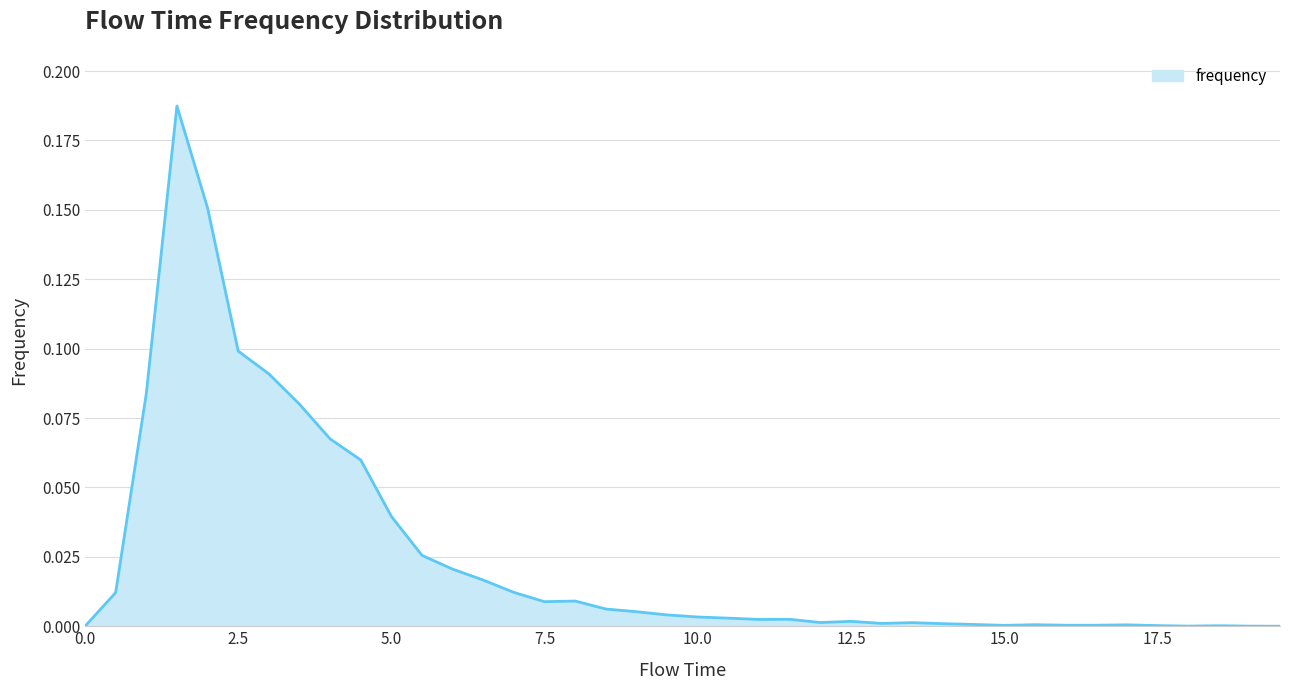

How many lines are shown in the chart?

1